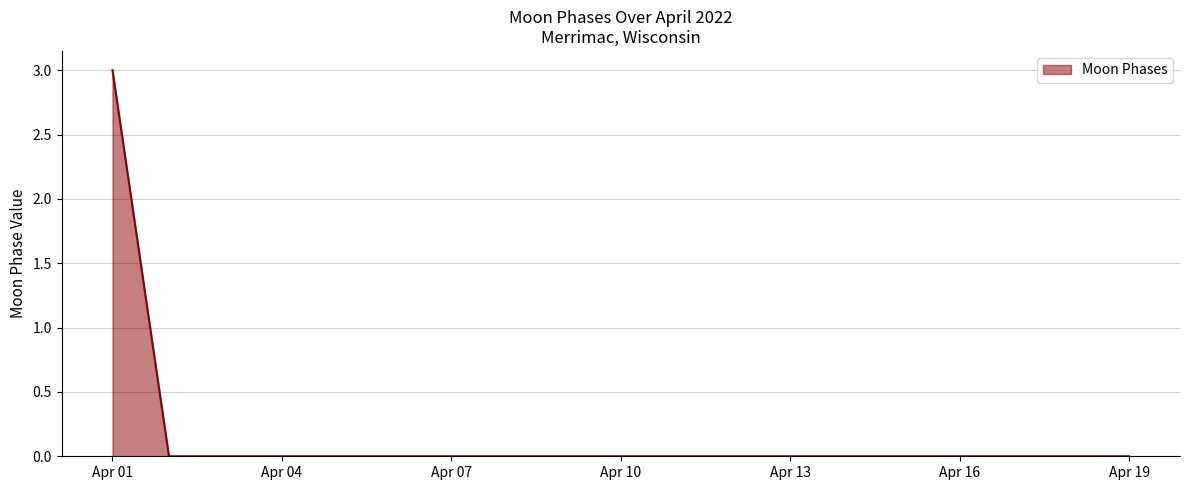

How many lines are shown in the chart?

1